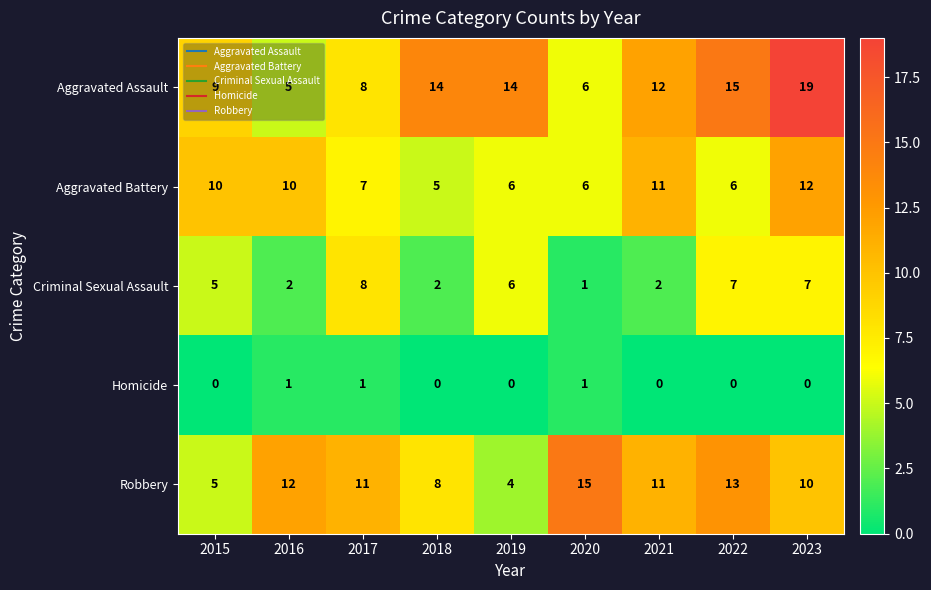

What is the average value of the Aggravated Assault series?

11